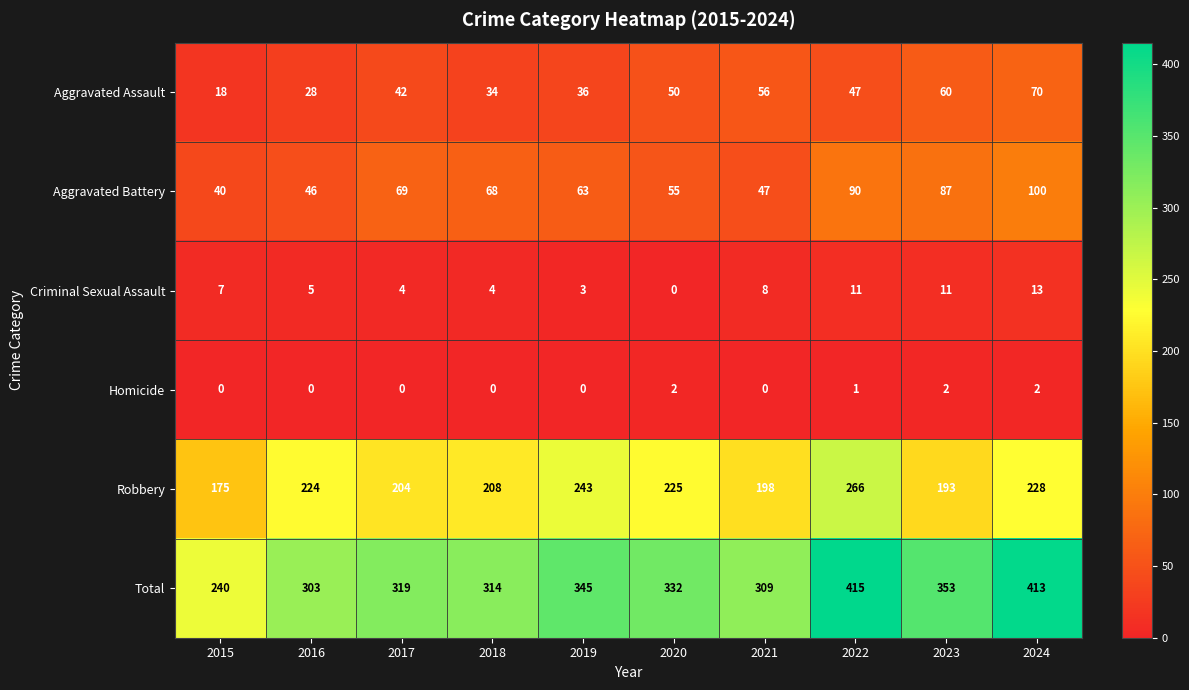

What is the difference between the highest and lowest values at 2018?

314